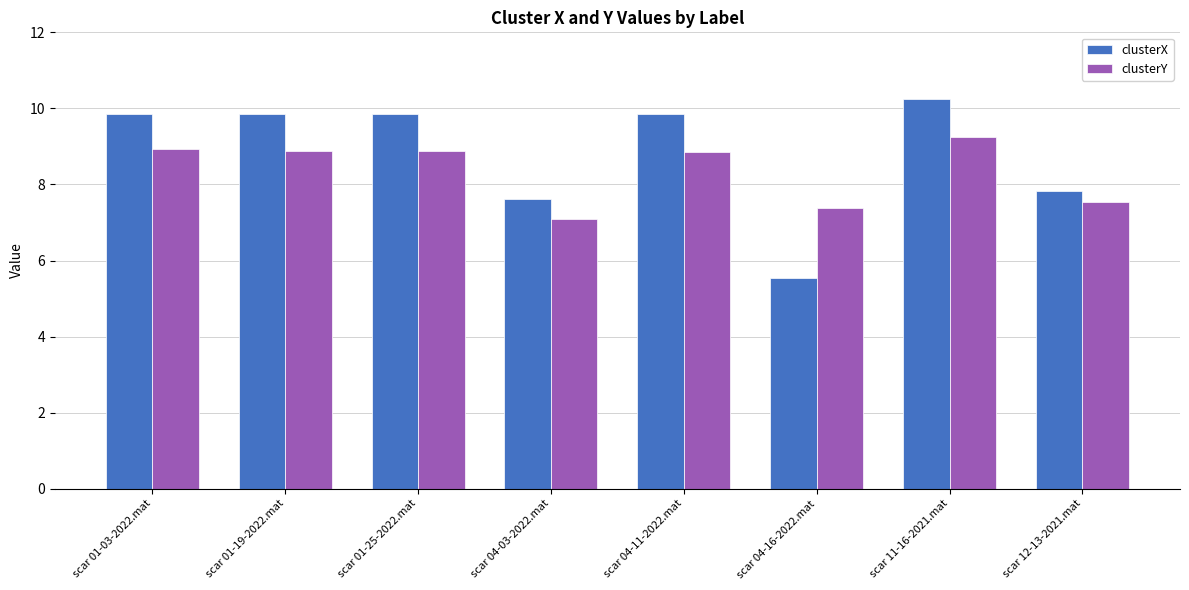

Which series has the largest total across all categories?

clusterX